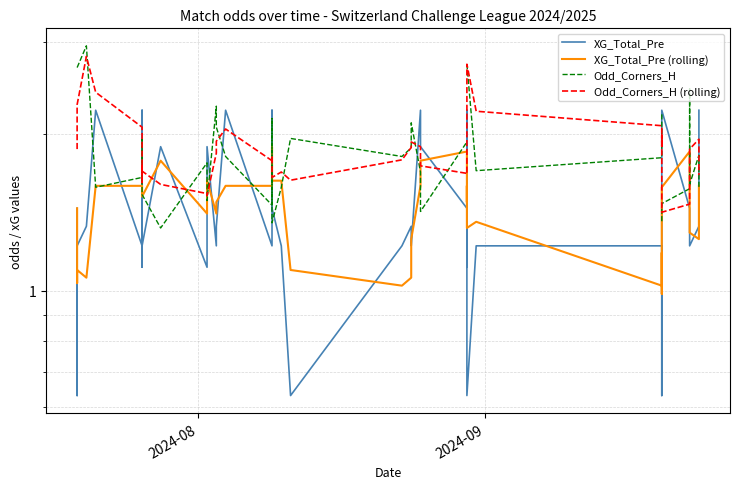

How many series are shown in this chart?

4